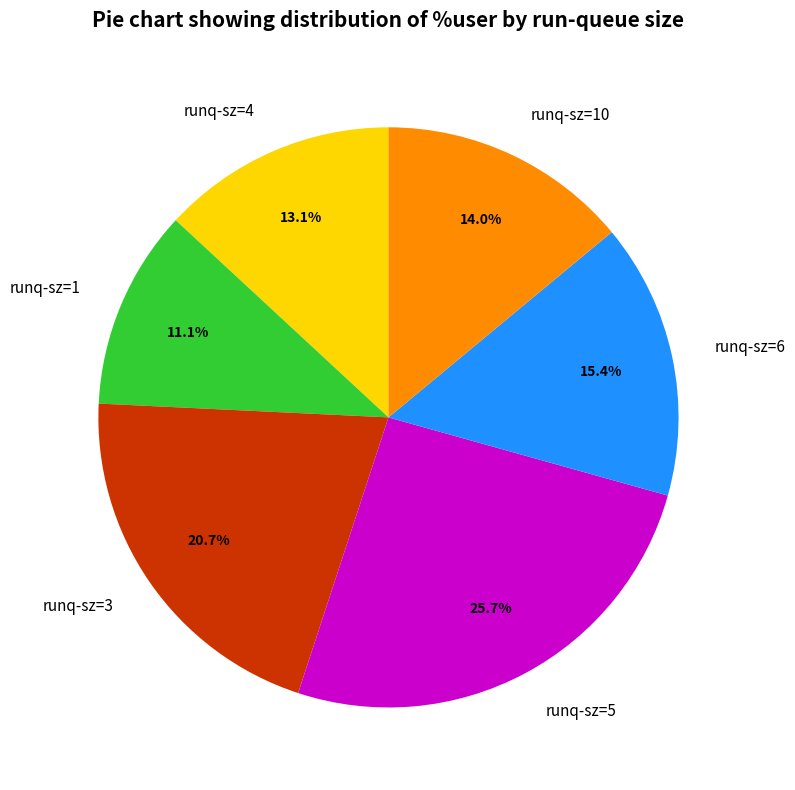

Do runq-sz=3 and runq-sz=10 together represent more than half of the pie?

No